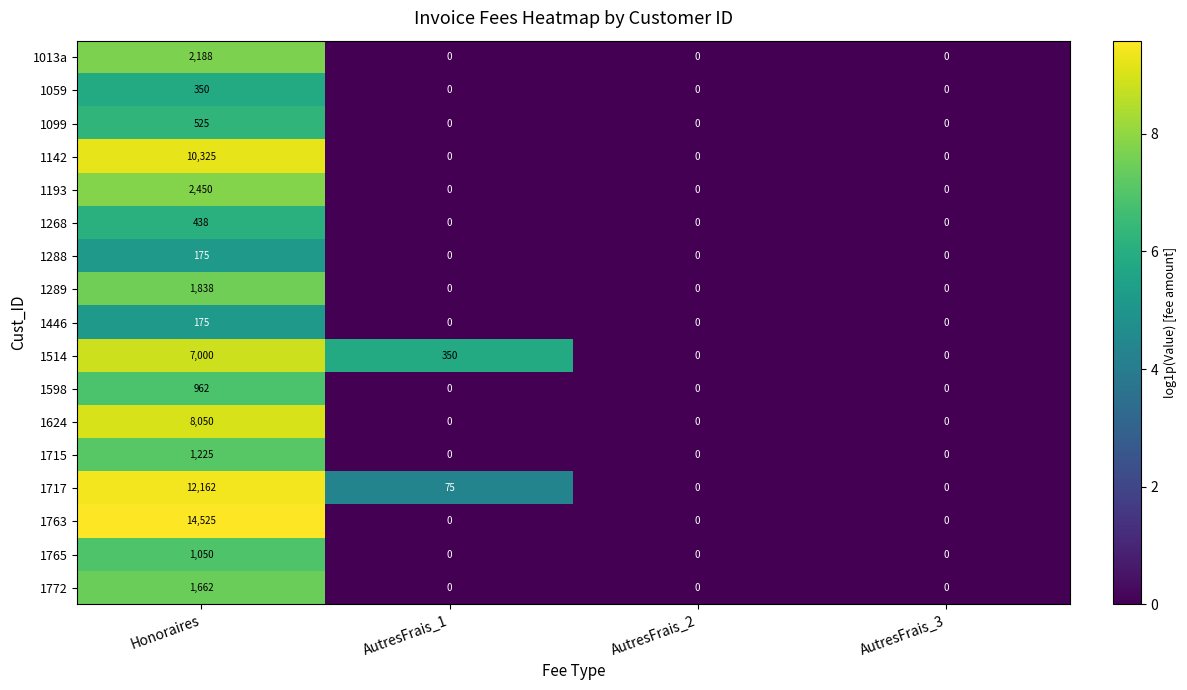

How many distinct data groups are displayed?

17